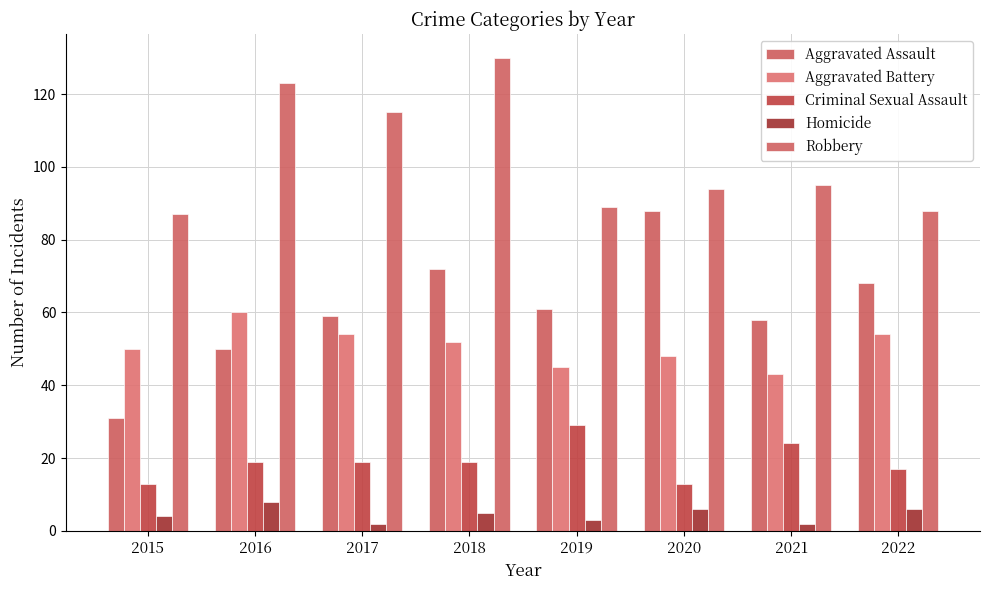

What is the value of the Criminal Sexual Assault bar at the 2nd from the left?

19